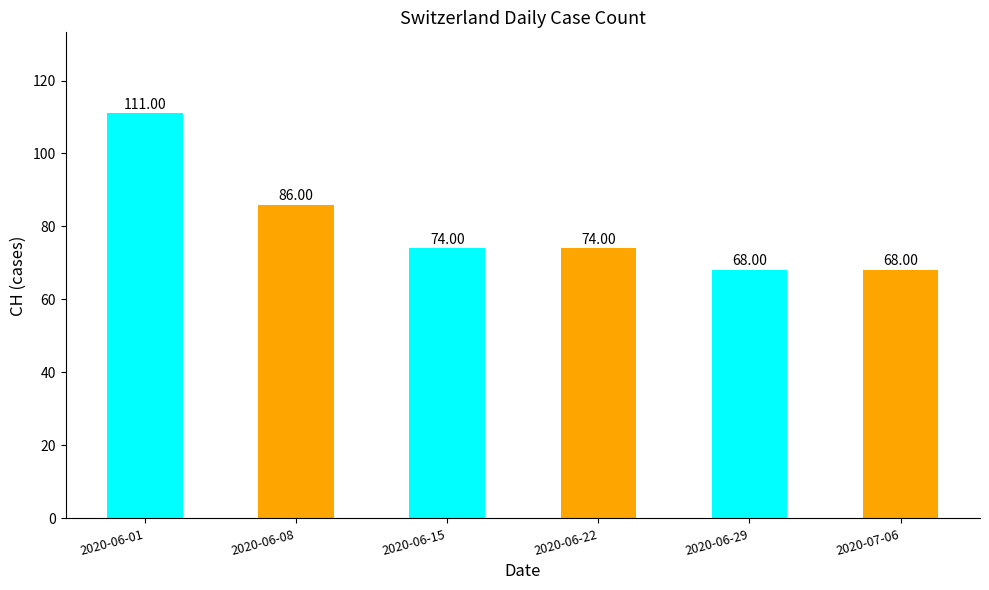

What is the greatest value displayed?

111